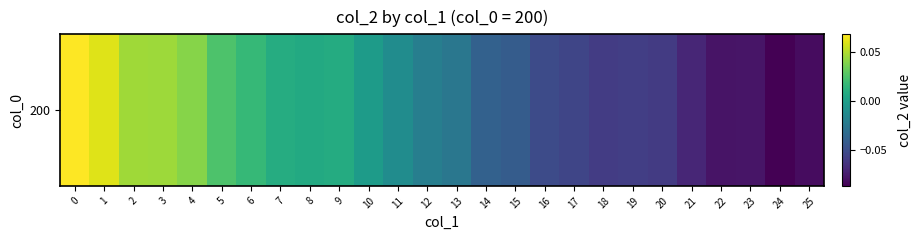

The chart shows a value of -0.1 at 20. True or false?

True